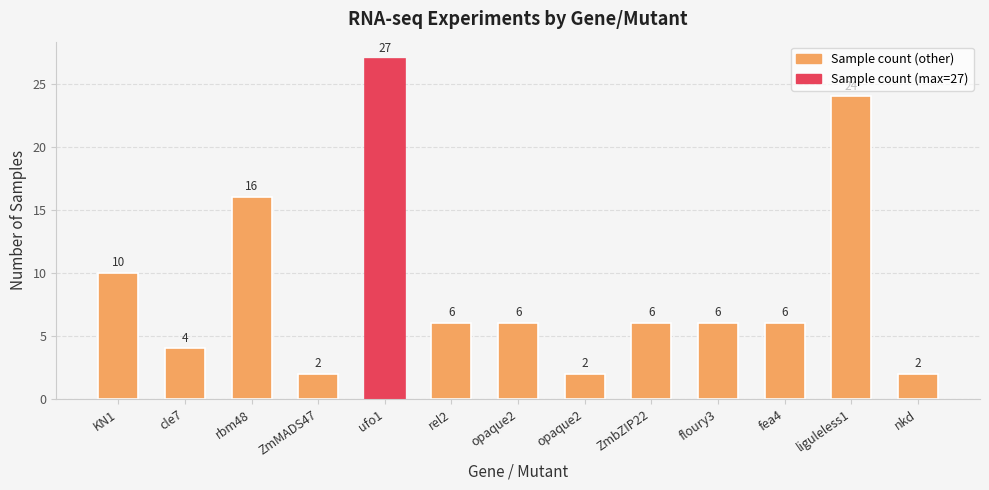

How many series are shown in this chart?

1